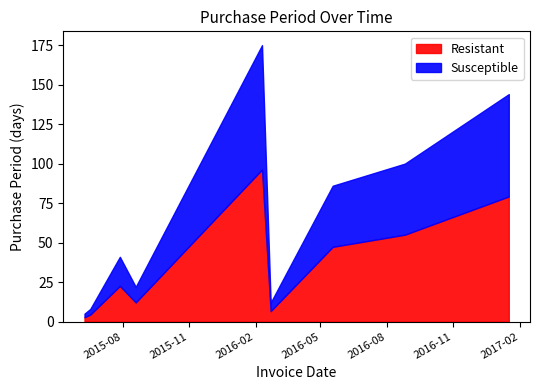

Is it true that the value at 2015-08-19 is 305?

False